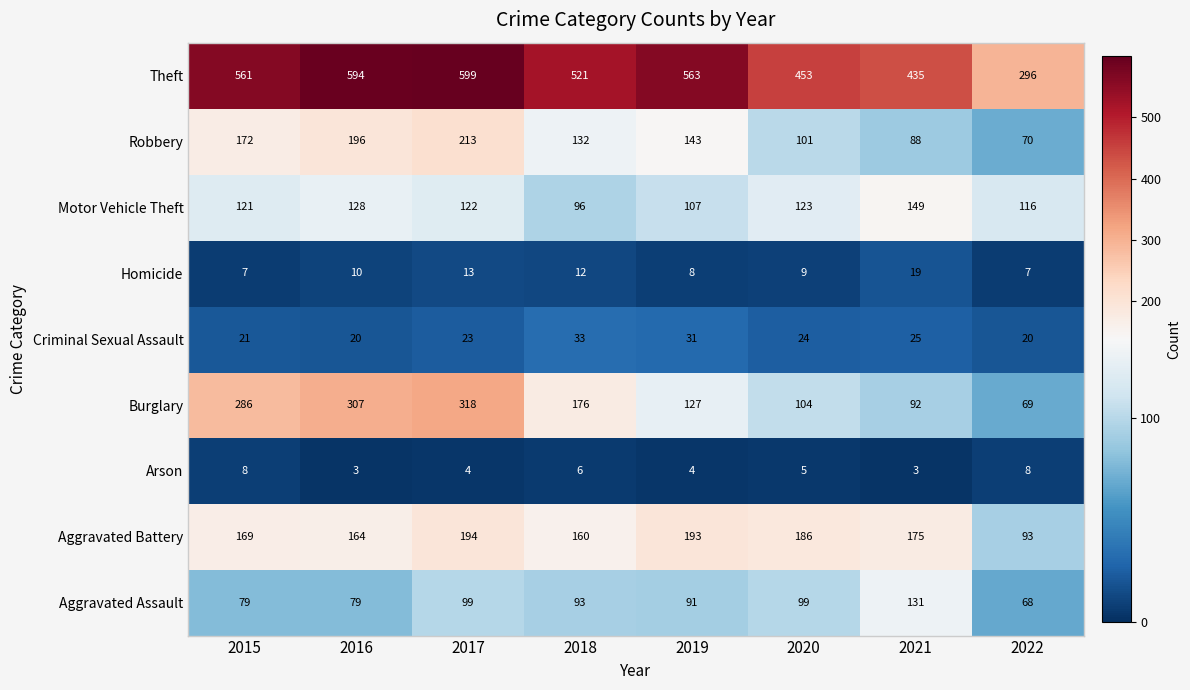

Which series has the largest range (max minus min)?

Theft